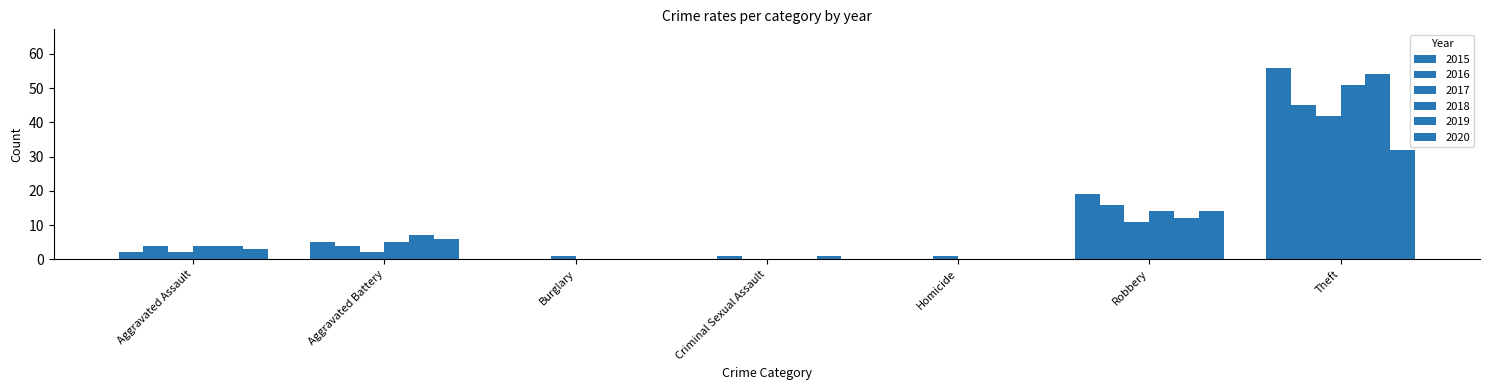

What is the total value across all series at Burglary?

1